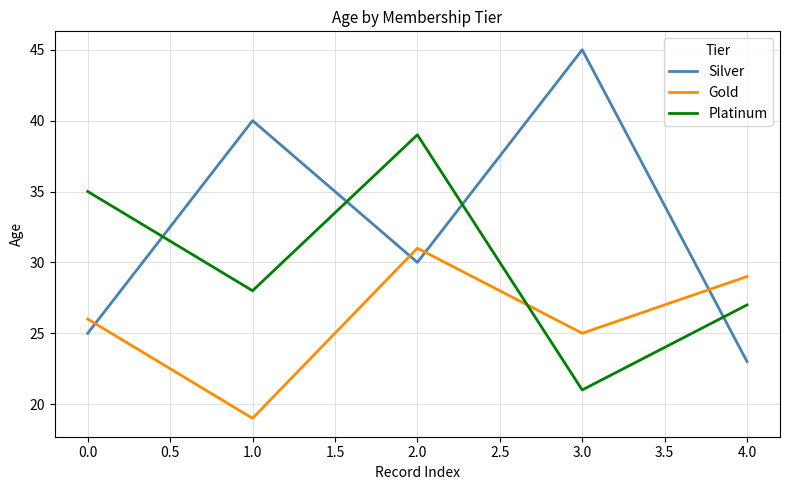

Rank the series by their average value, from highest to lowest.

Silver, Platinum, Gold